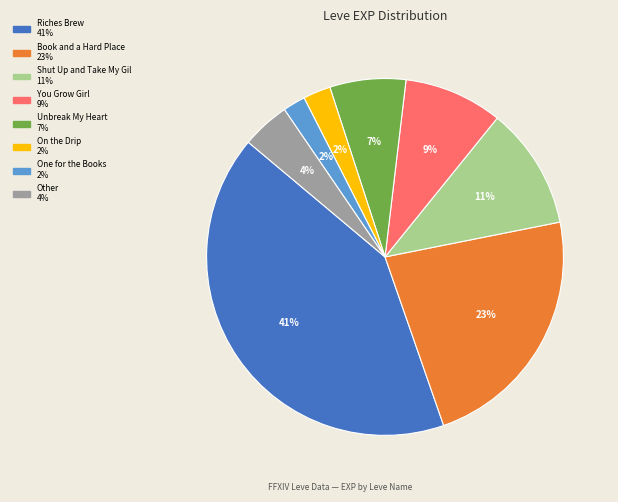

To the nearest percent, what is the difference between the largest and smallest slice percentages?

39%